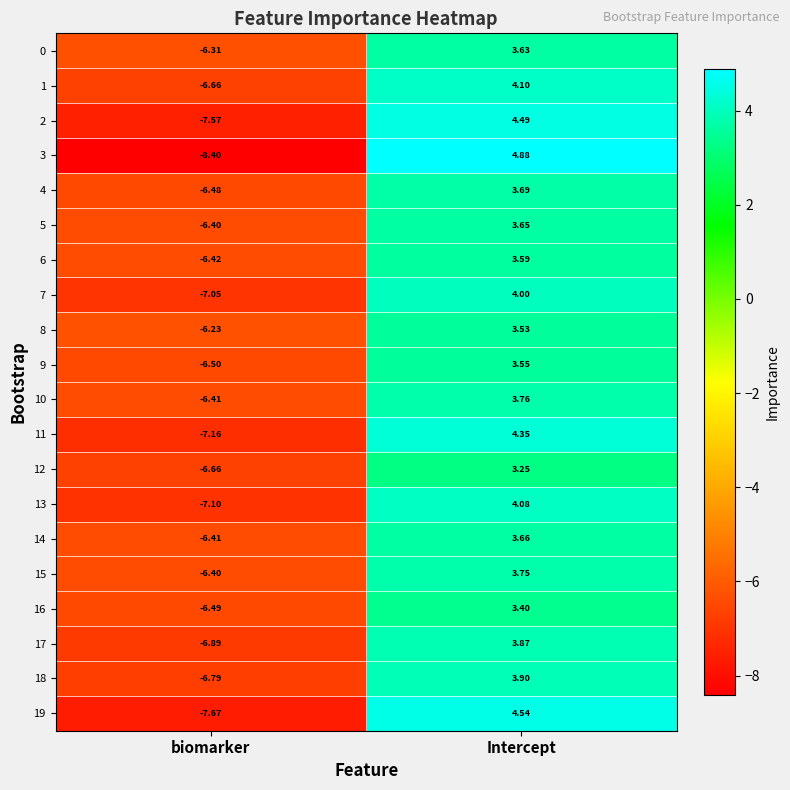

Which label corresponds to the largest value in the chart?

Intercept